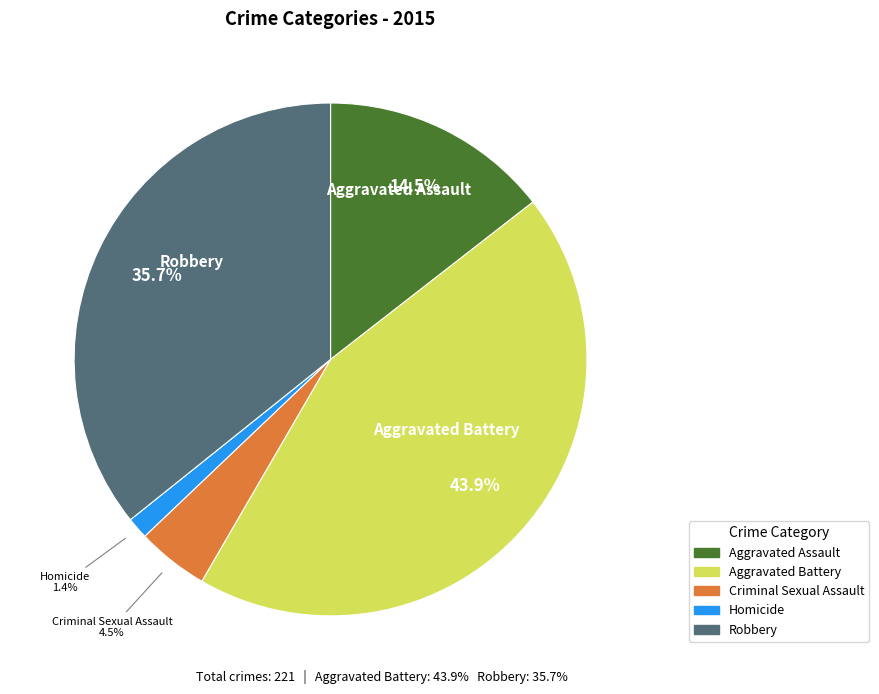

Which slice is the smallest?

Homicide